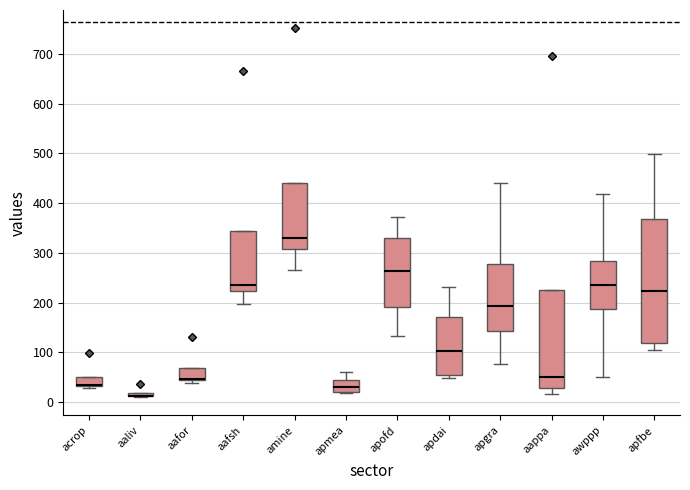

Comparing the boxes themselves (not the whiskers), which one is the tallest?

apfbe